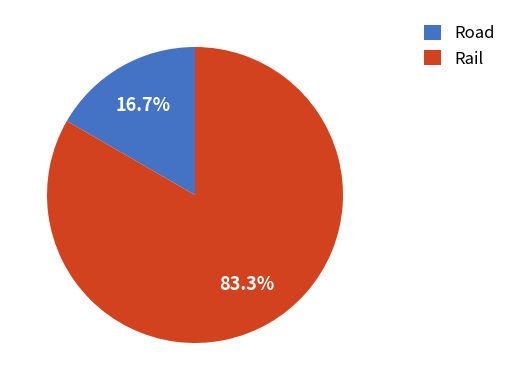

True or false: Road accounts for 10% of the total.

False